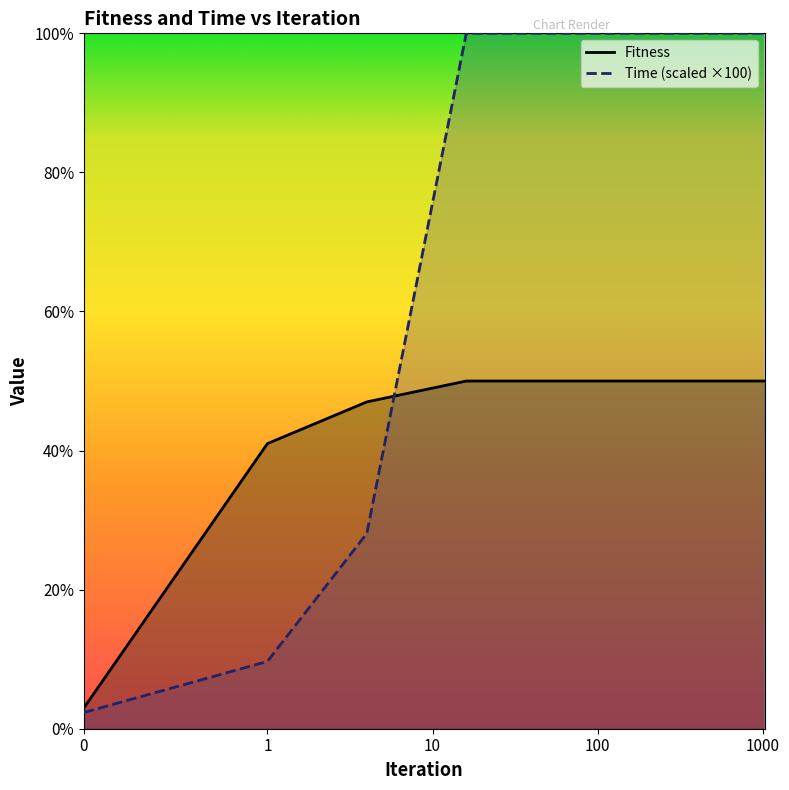

Reading left to right, transcribe all the data shown in this chart.

Fitness: 3.0	41.0	47.0	50.0	50.0	50.0	50.0
Time: 2.3	9.7	28.1	100.0	100.0	100.0	100.0